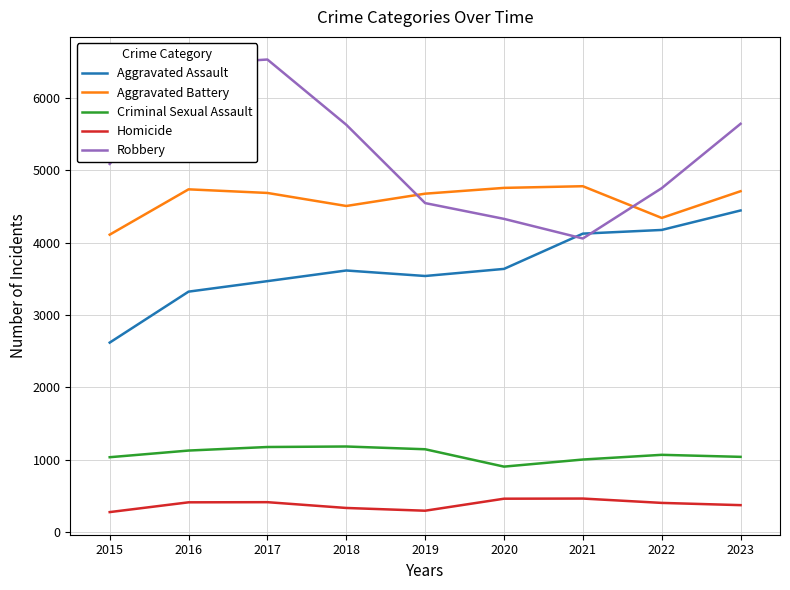

At which category does Aggravated Battery reach its first local valley?

2018